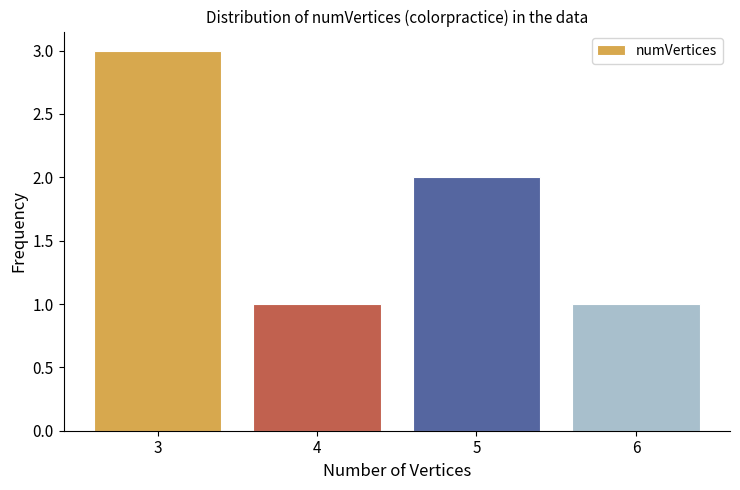

Reading left to right, extract all data points from this chart.

3	1	2	1